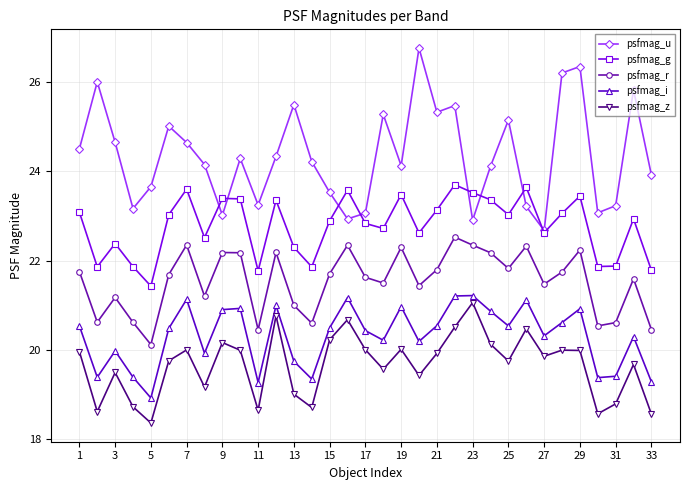

What is the lowest value of the psfmag_r series?

20.1